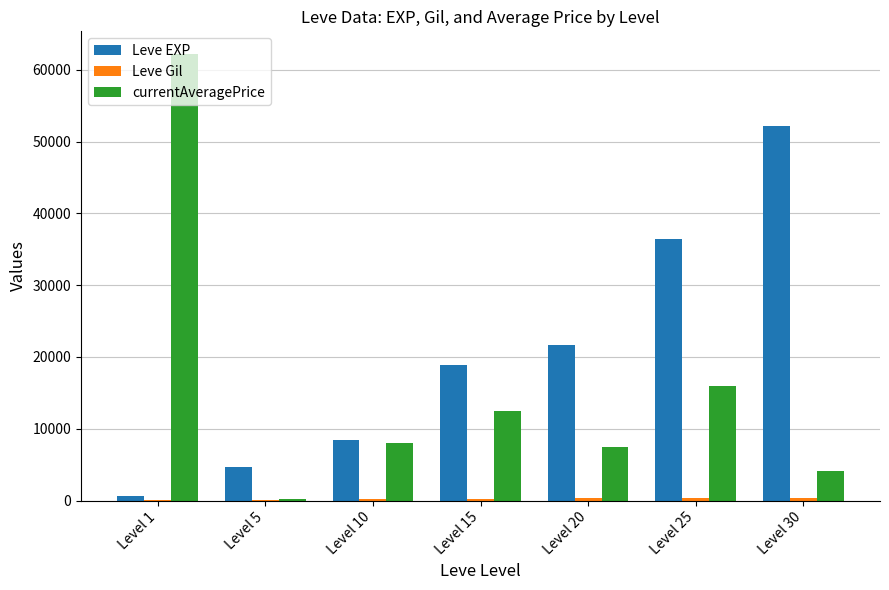

How many distinct data groups are displayed?

3